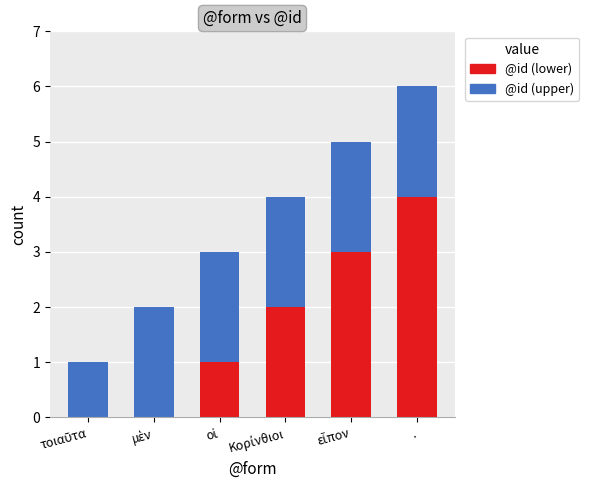

At which category is the sum across all series the highest?

.